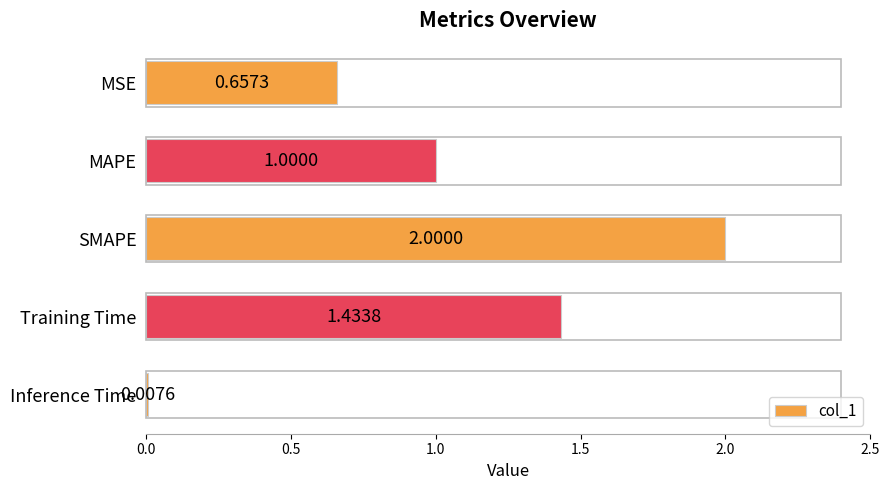

Which has a higher value, MAPE or Training Time?

Training Time